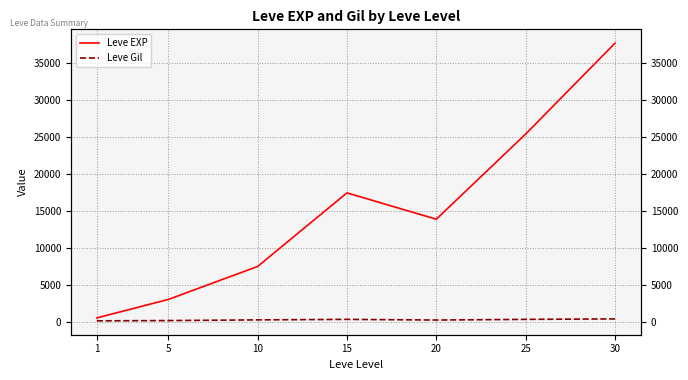

What is the smallest value displayed?

113.0